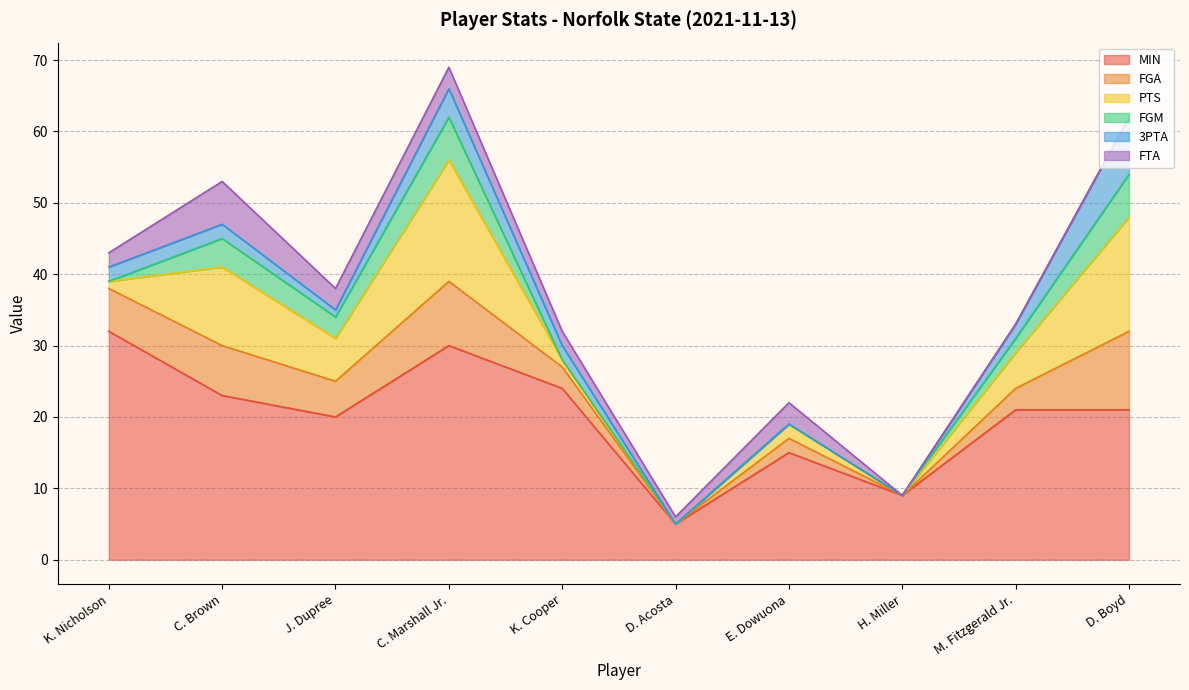

In FGM, how many points are lower than both neighbors (excluding endpoints)?

1